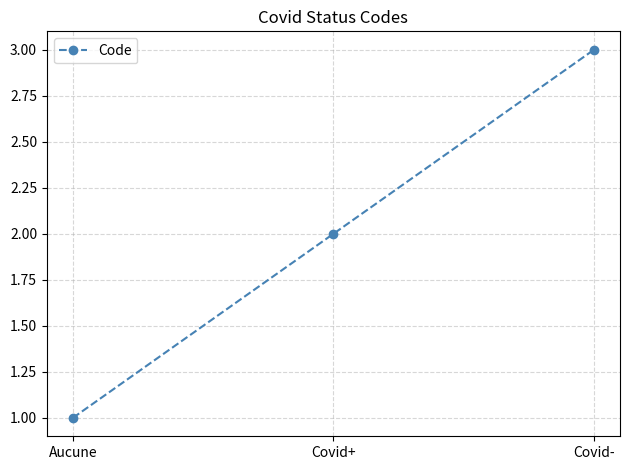

What is the difference between the maximum and second lowest values?

1